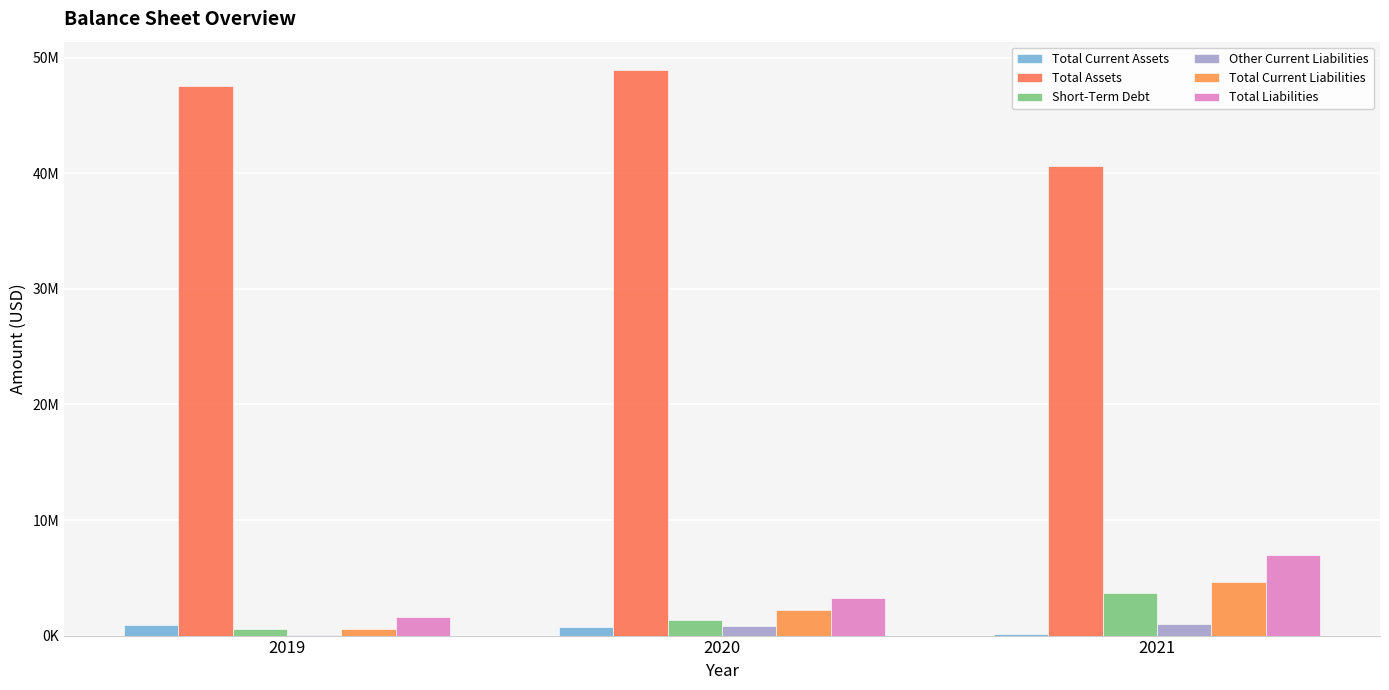

Are the bars grouped side by side (vs. stacked)?

Yes